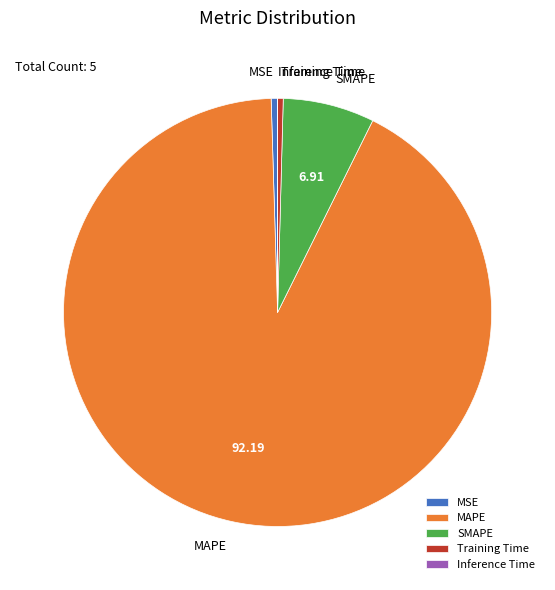

Which category accounts for the majority?

MAPE